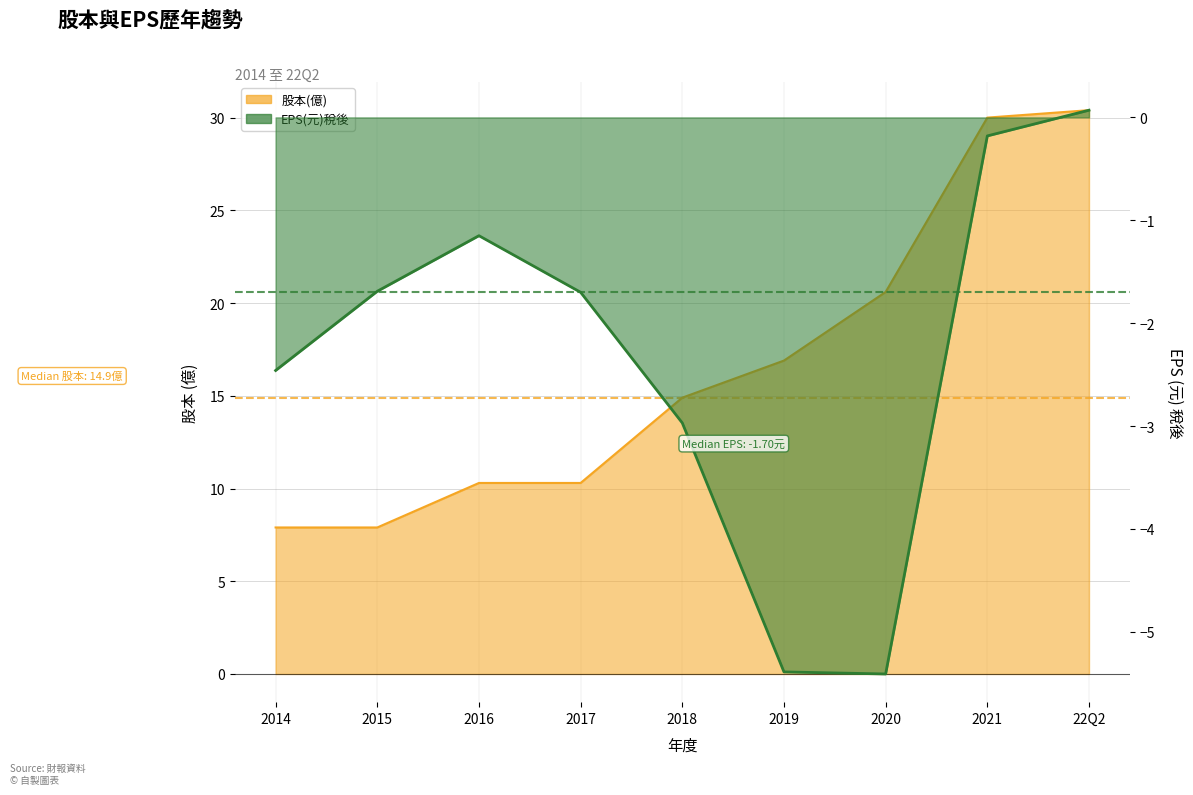

List the series in order of their overall mean, highest first.

股本(億), EPS(元)稅後